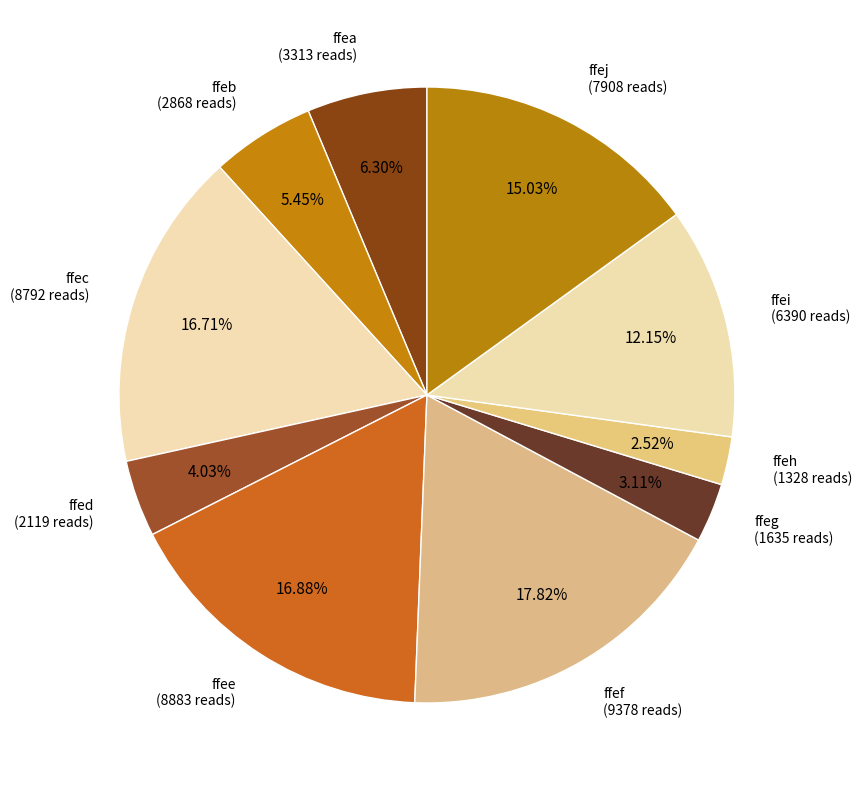

How many segments does this pie chart have?

10